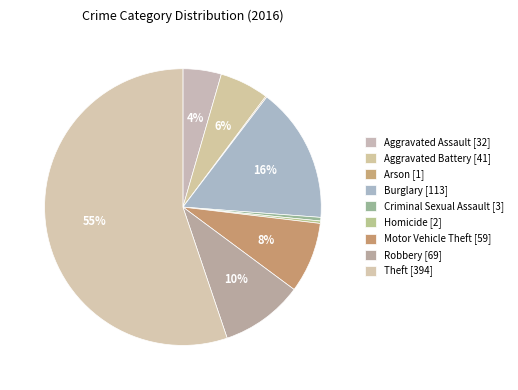

Which slice is the largest?

Theft